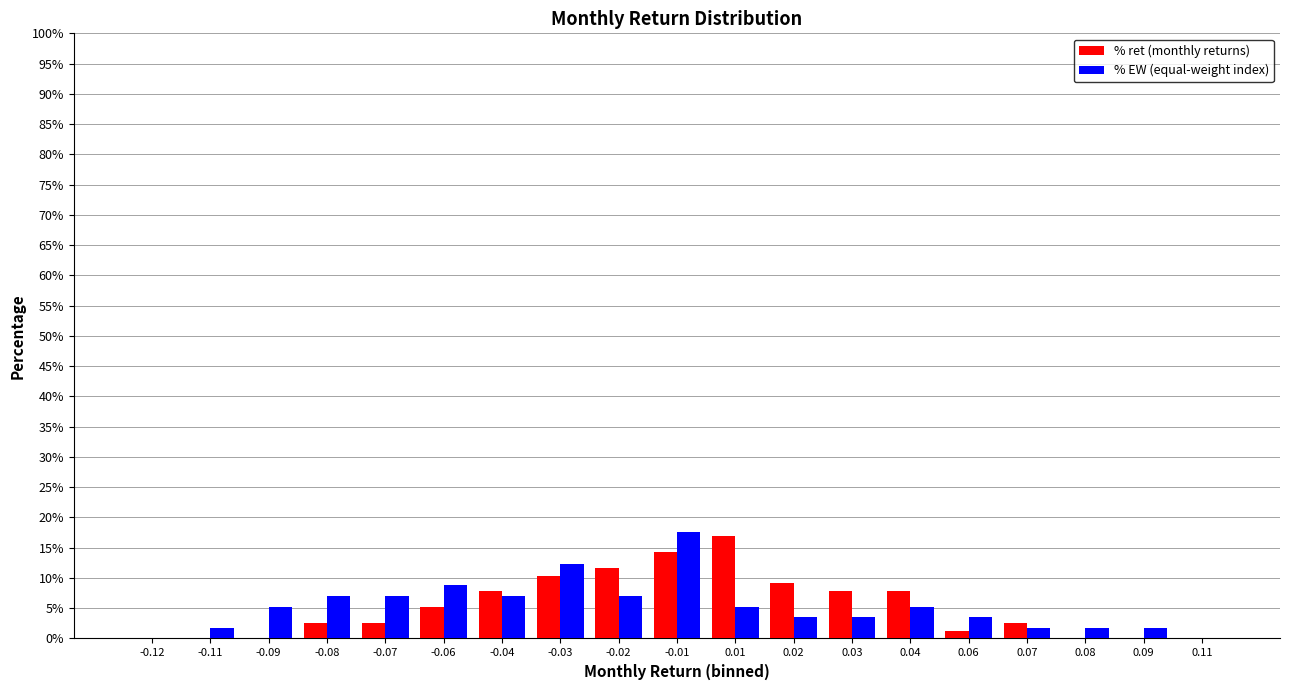

Is the value of % ret (monthly returns) at 0.02 greater than the value of % EW (equal-weight index) at 0.08?

Yes